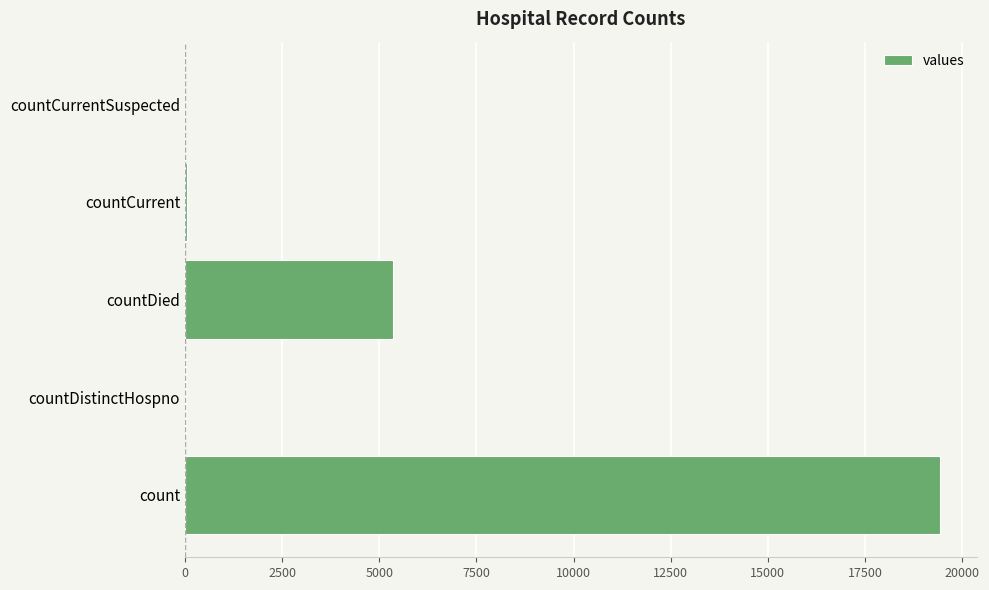

What is the sum of all values?

24875